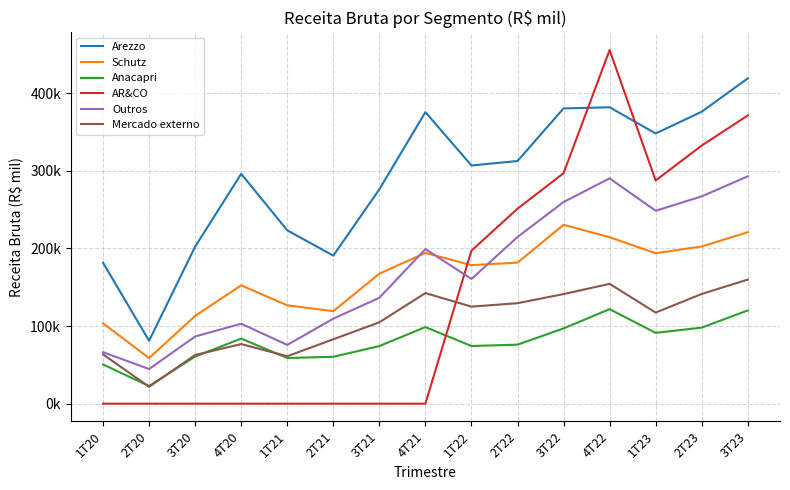

What are all the series names shown in the legend?

Arezzo, Schutz, Anacapri, AR&CO, Outros, Mercado externo